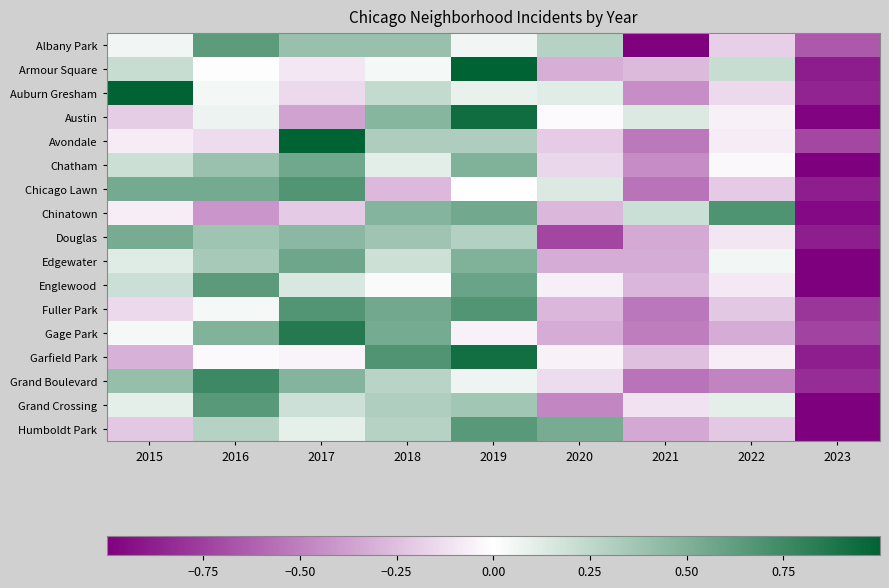

Rank the series at 2022 from lowest to highest value.

Grand Boulevard, Gage Park, Humboldt Park, Fuller Park, Chicago Lawn, Albany Park, Auburn Gresham, Douglas, Englewood, Avondale, Garfield Park, Austin, Chatham, Edgewater, Grand Crossing, Armour Square, Chinatown